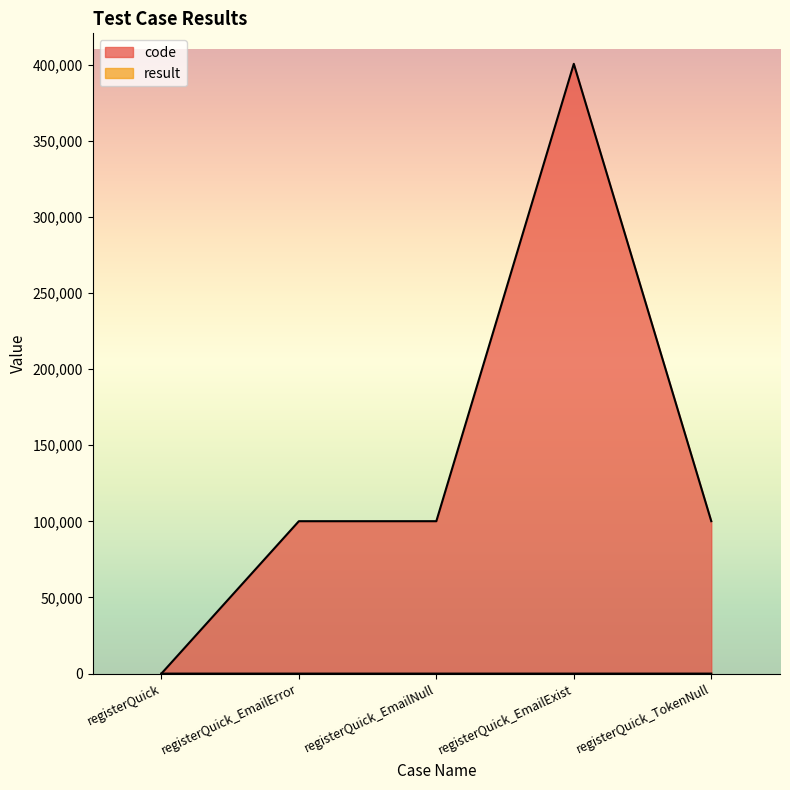

Does the chart display data point markers on the line(s)?

No